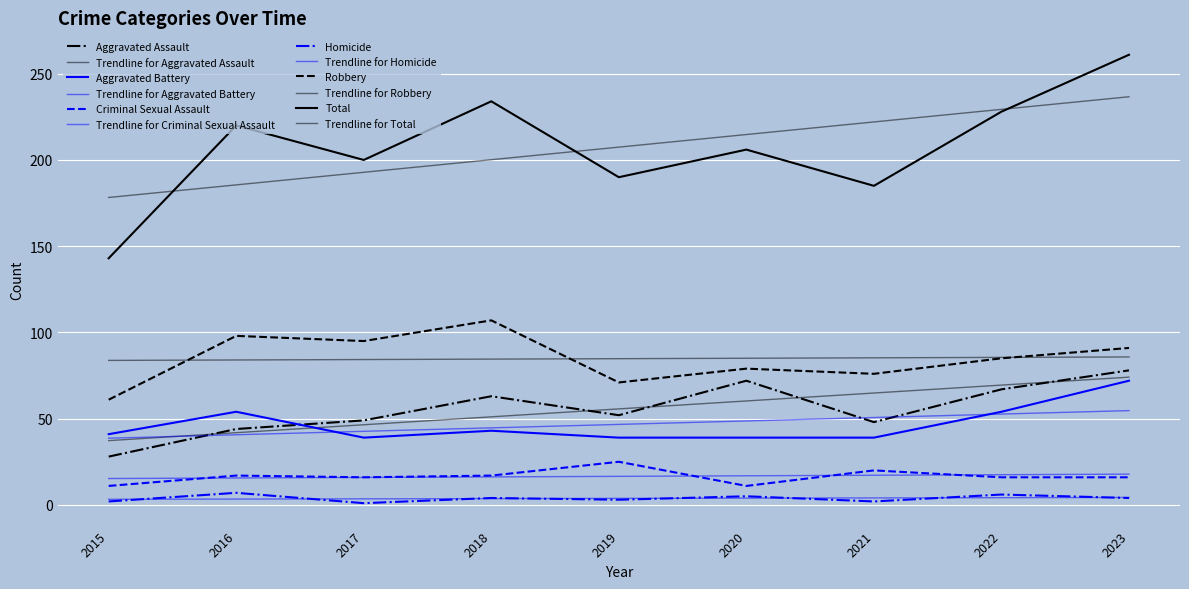

What is the sum of the Total values at 2023 and 2022?

489